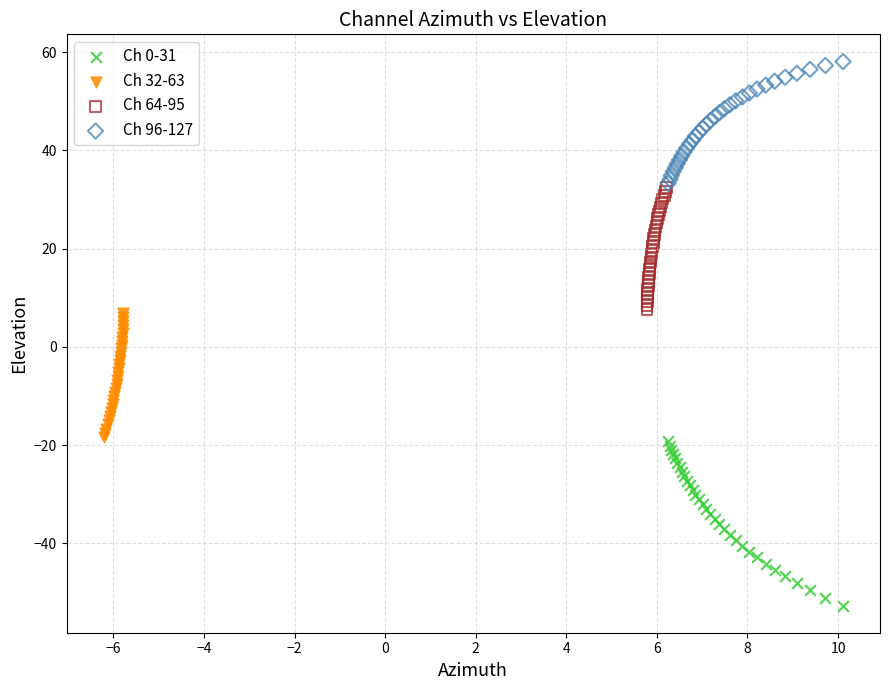

Which series reaches the minimum Y coordinate?

Ch 0-31